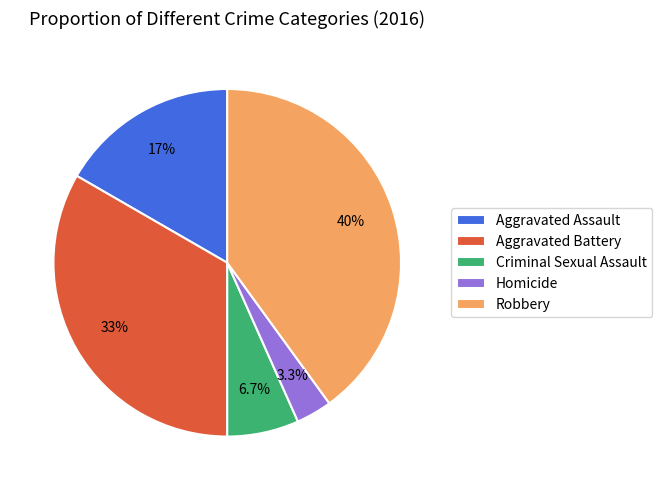

What is the largest slice in the pie chart?

Robbery